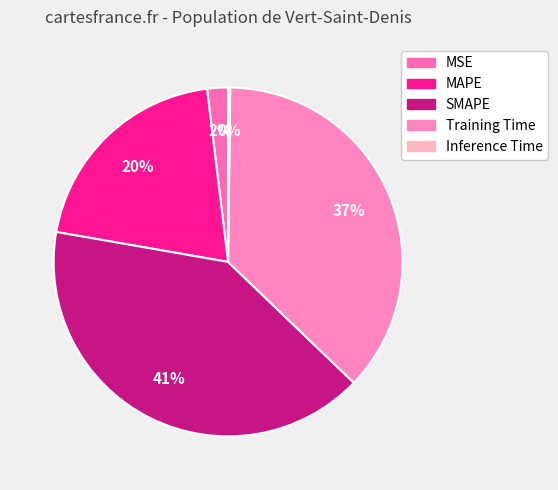

Between MSE and Training Time, which is larger?

Training Time